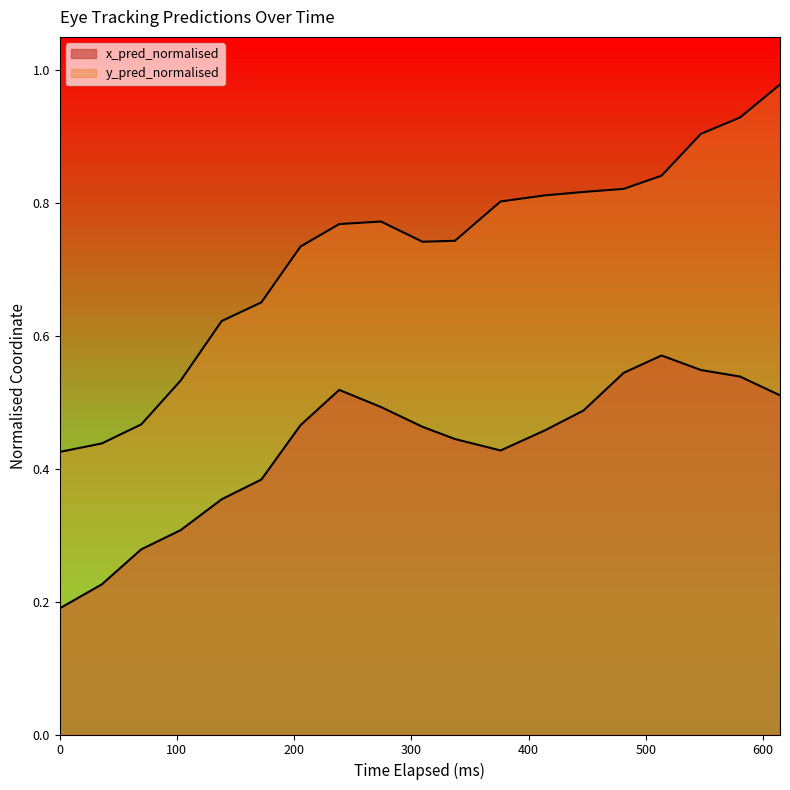

What are all the series names shown in the legend?

x_pred_normalised, y_pred_normalised